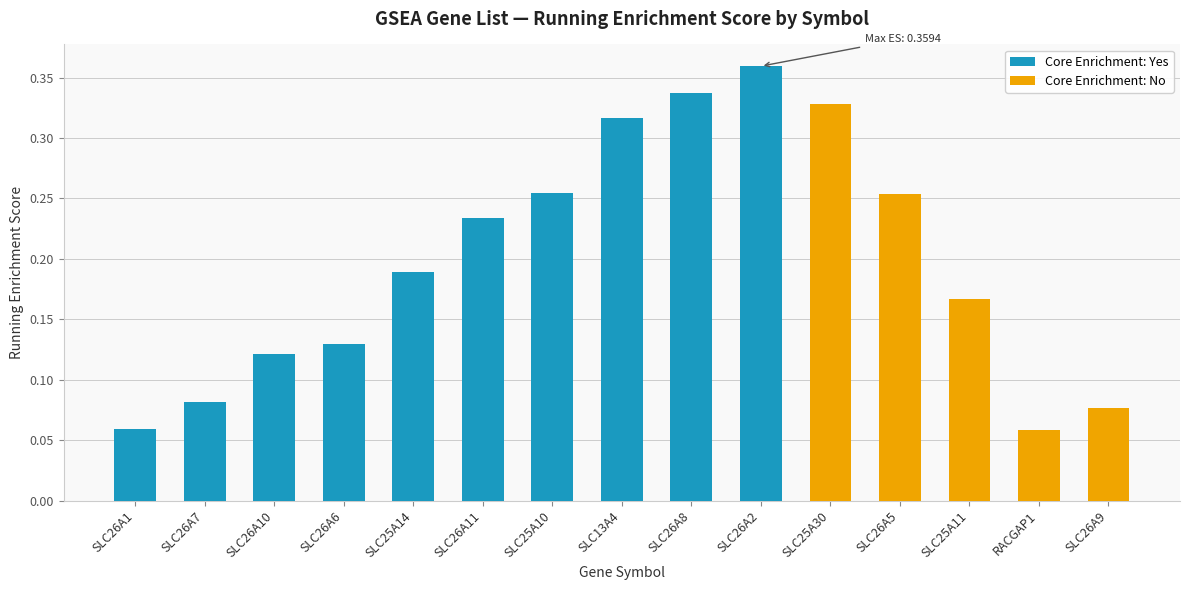

True or false: Core Enrichment: No has a value of 0.2 at SLC26A11.

False